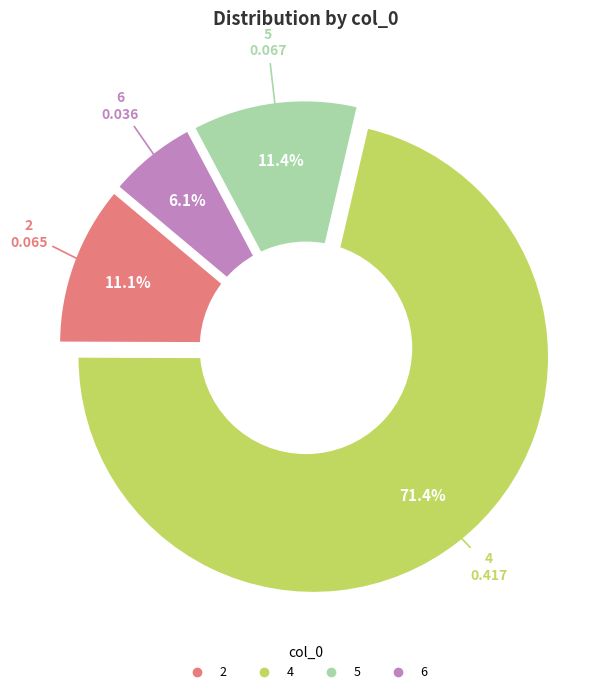

True or false: 5 accounts for 6% of the total.

False